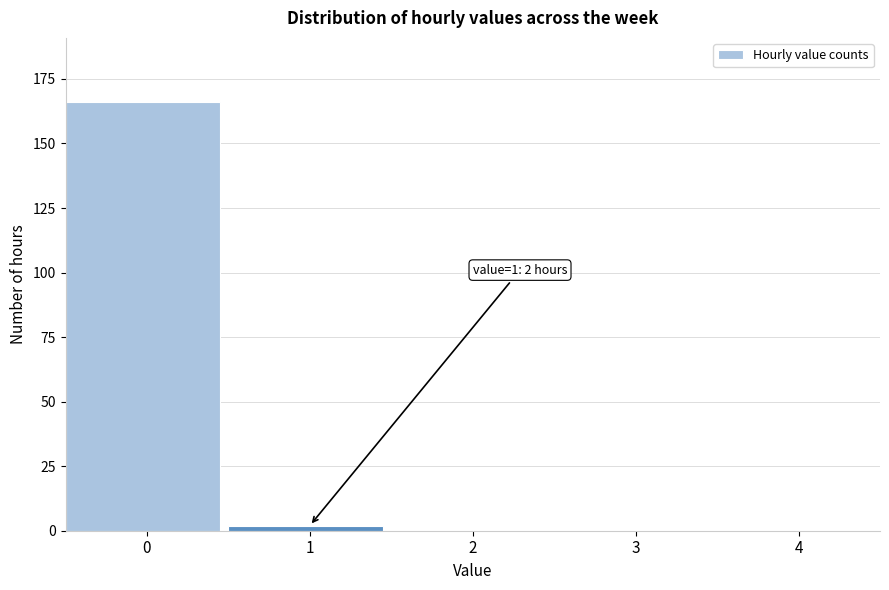

Reading left to right, list all the values displayed in this chart.

0=166	1=2	2=0	3=0	4=0